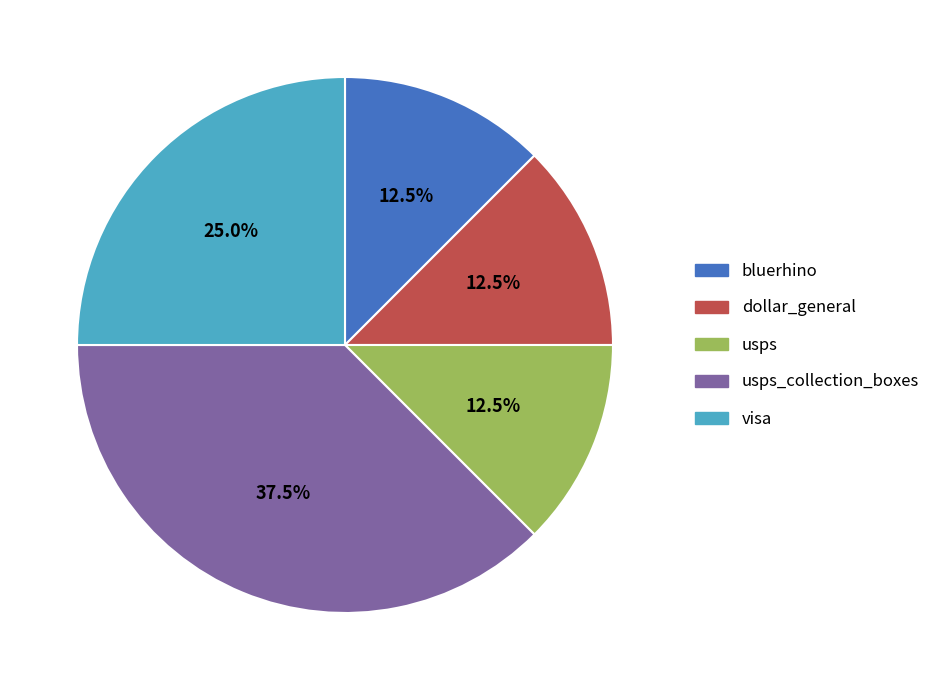

Which slice is the largest?

usps_collection_boxes